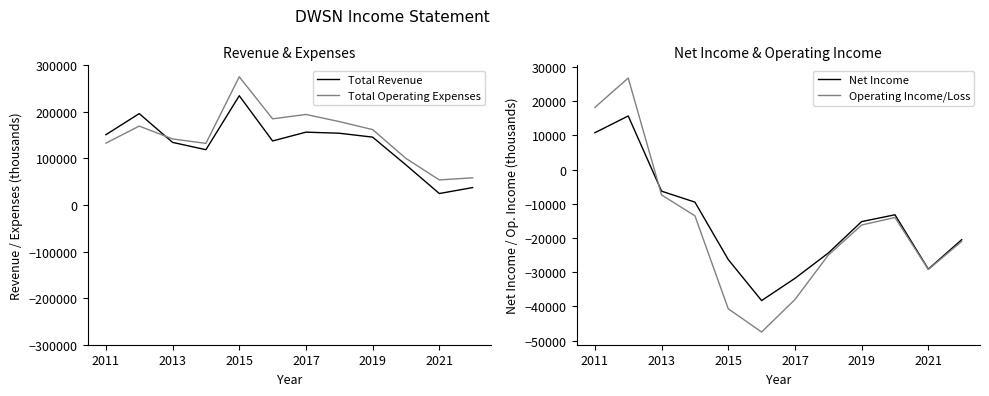

Which series has the widest spread of values?

Total Operating Expenses